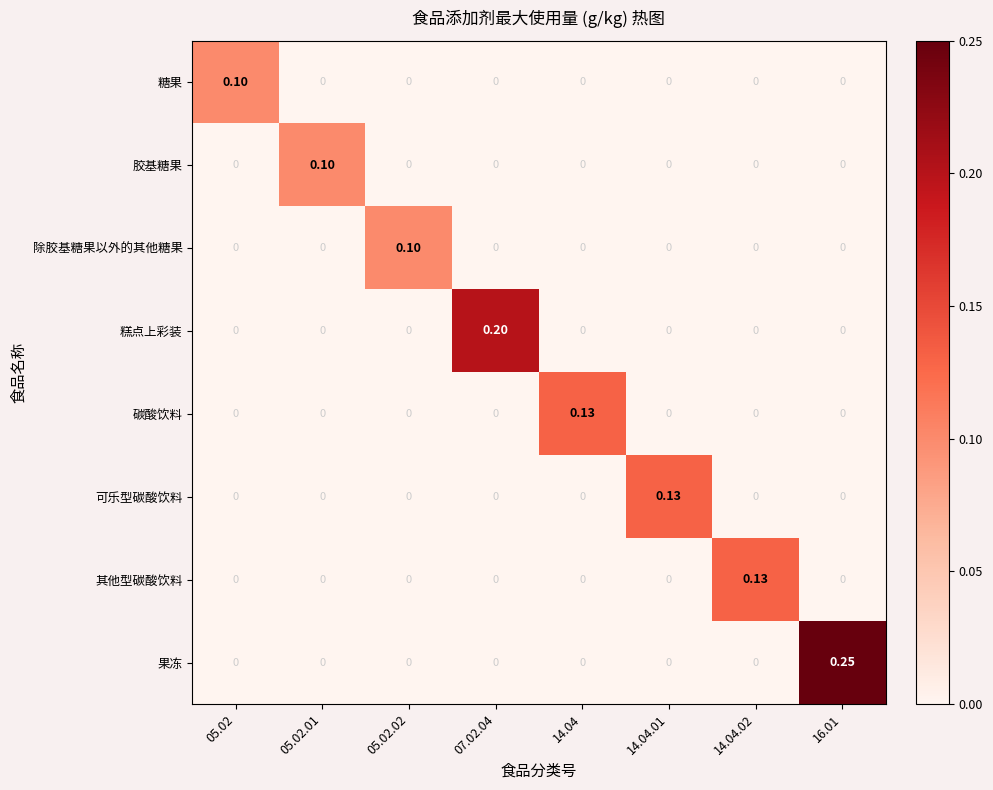

Which series has the largest total across all categories?

果冻